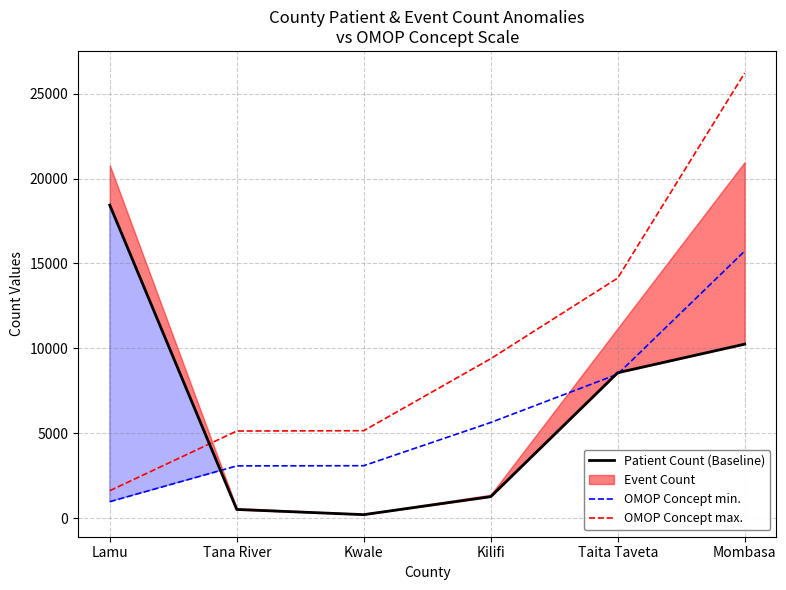

At which category does the chart reach its minimum across all series?

Kwale